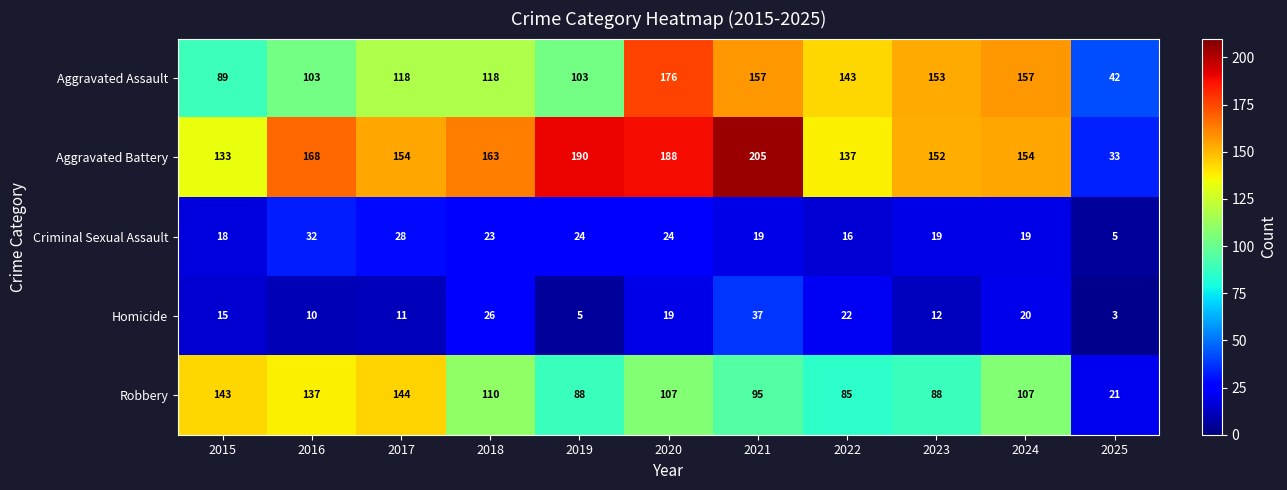

At how many categories does at least one series exceed 18?

11